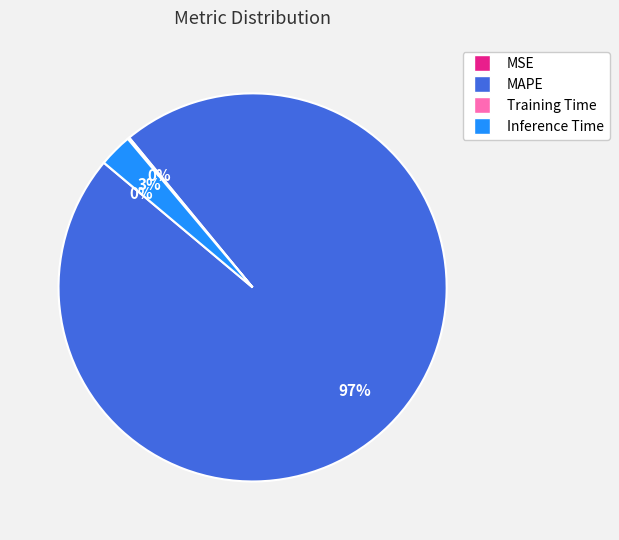

Which slice represents more than half of the pie?

MAPE